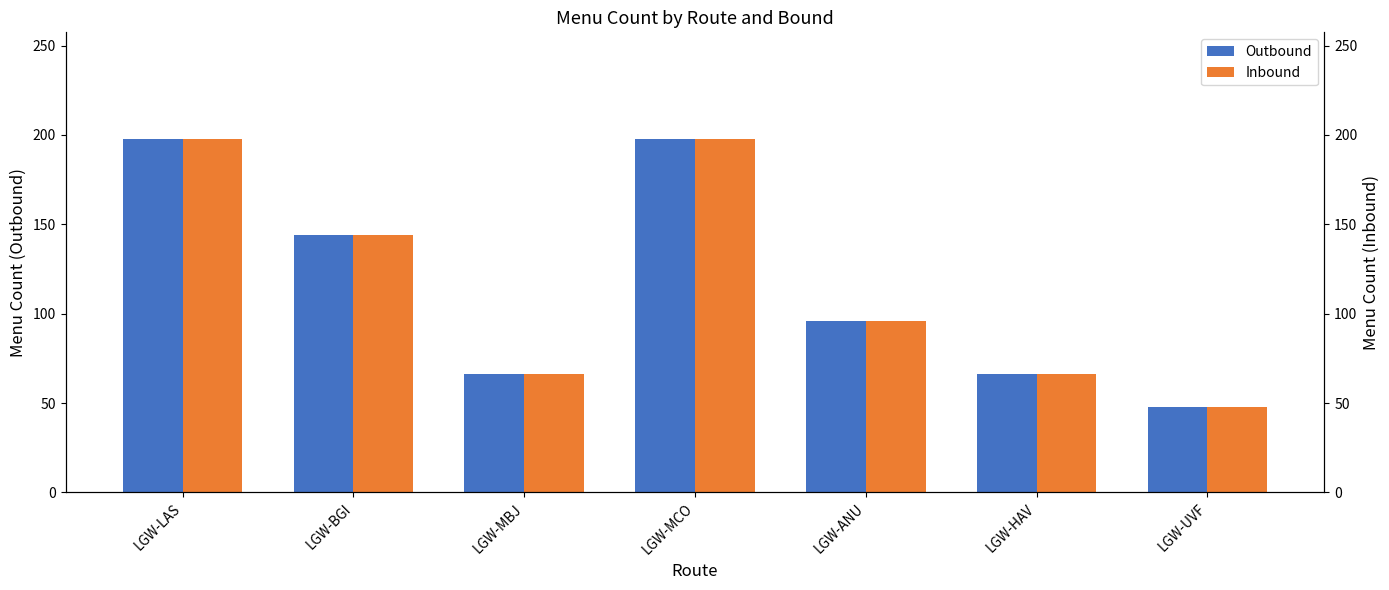

What is the maximum value shown in the chart?

198